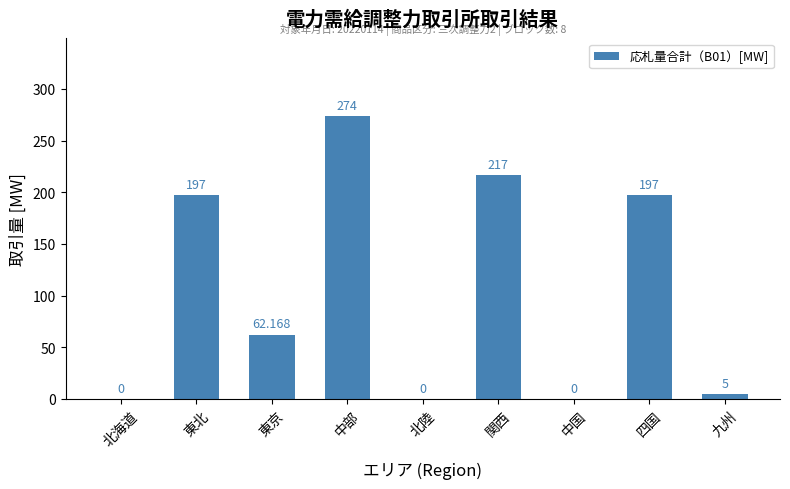

At which category does the chart reach its peak across all series?

中部